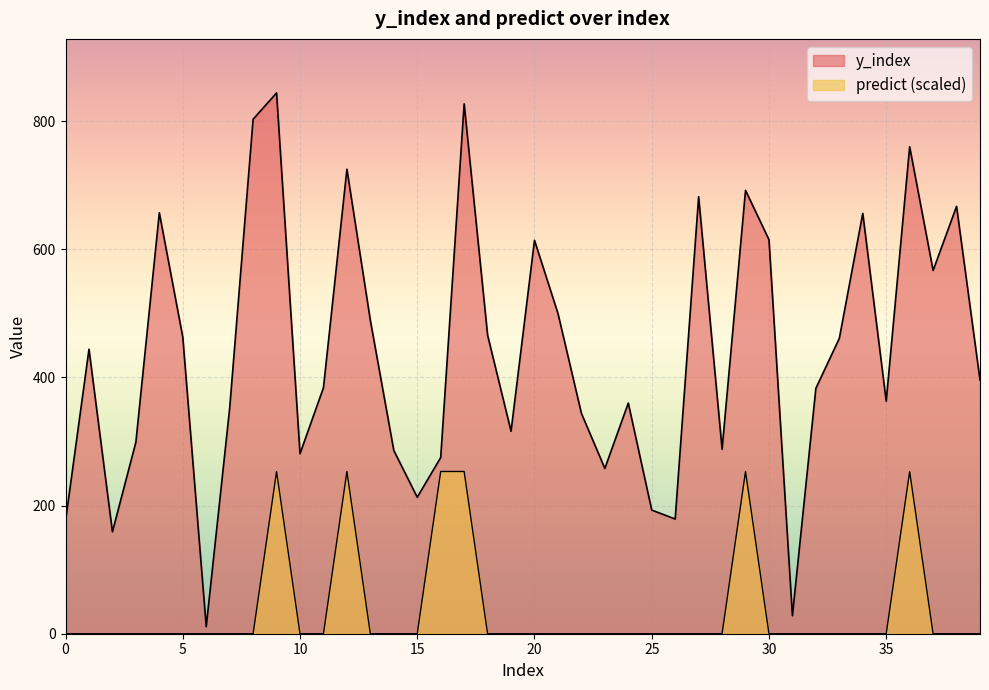

What is the total value across all series at 17?

1080.2